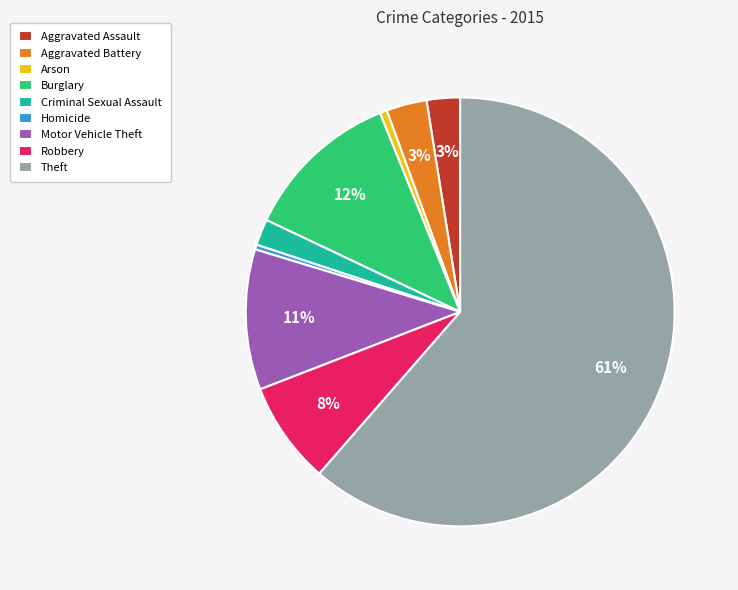

Which has a higher value, Motor Vehicle Theft or Criminal Sexual Assault?

Motor Vehicle Theft